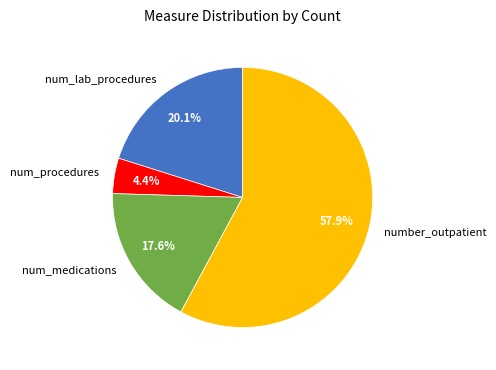

The number_outpatient slice represents 58% of the pie. True or false?

True